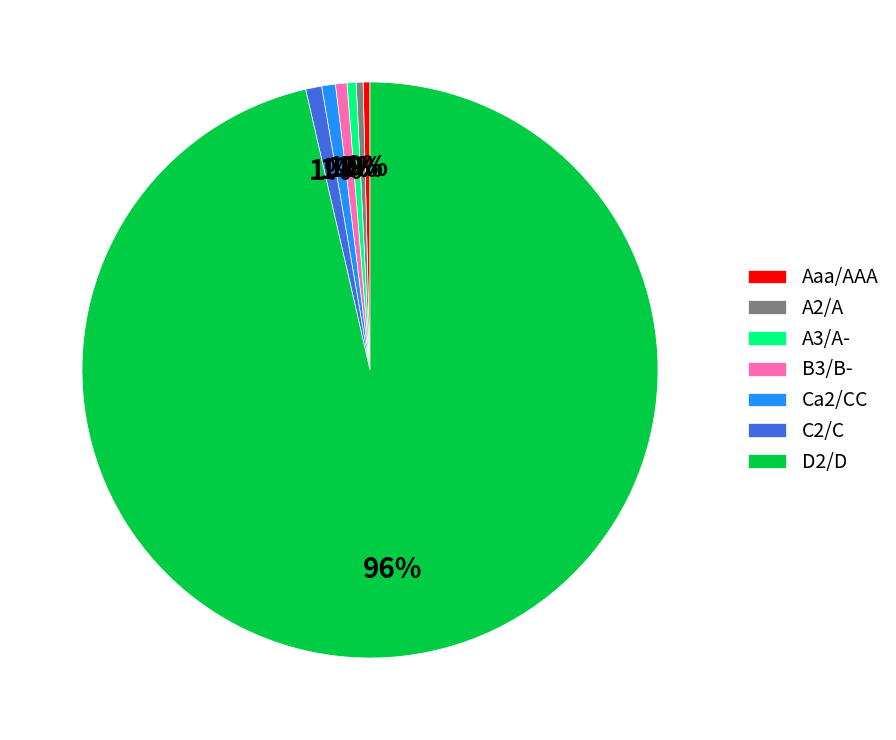

To the nearest percent, what is the average slice percentage?

14%